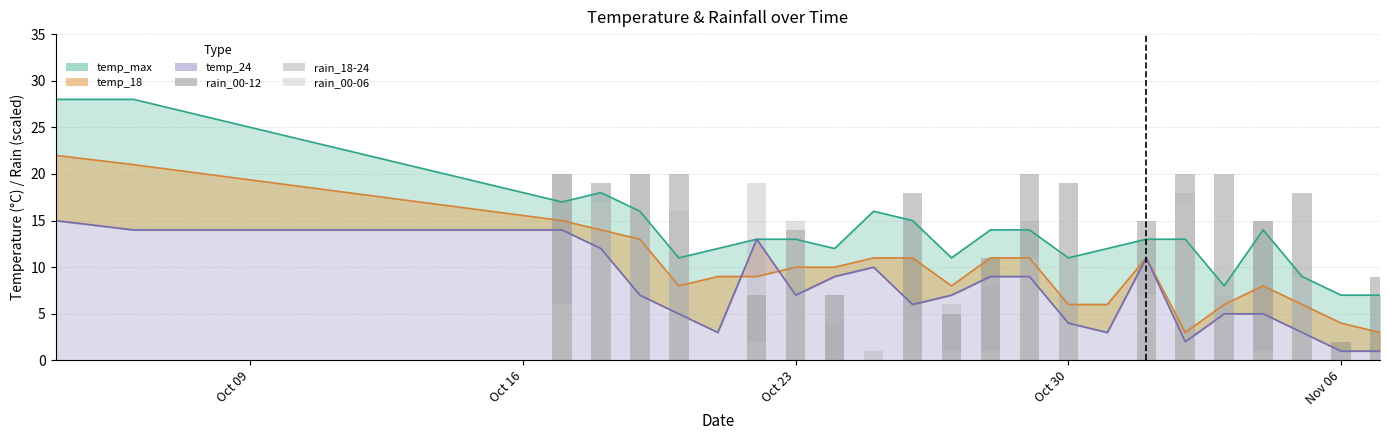

How many values in rain_00-06 are above zero?

16